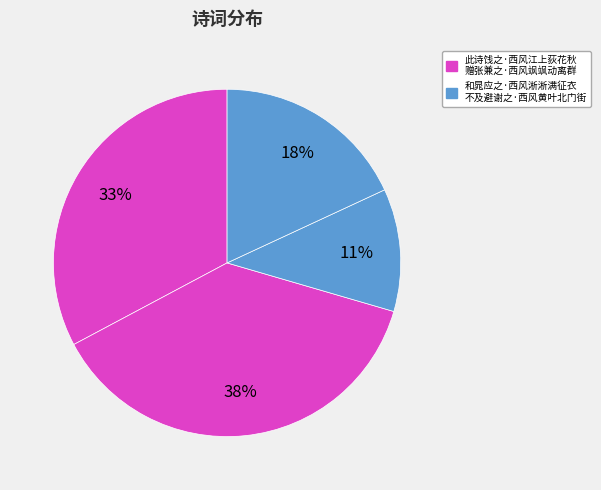

Count the number of slices in the pie.

4